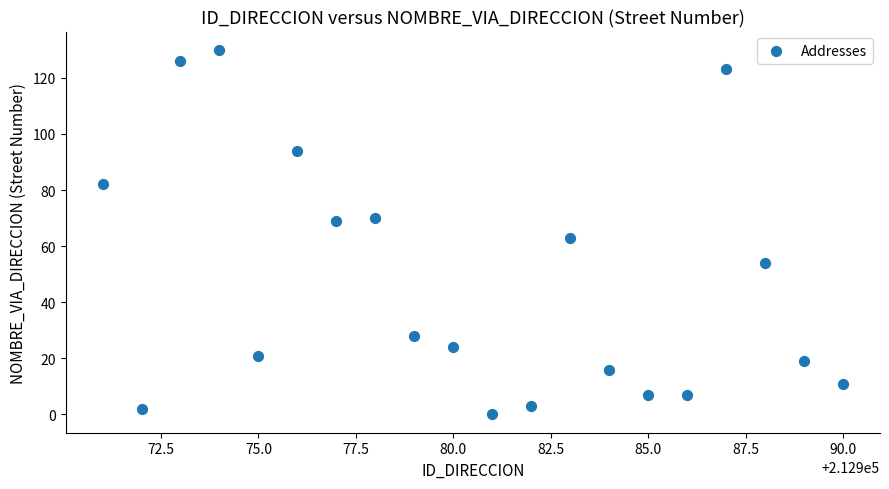

What is the range of Y values (max minus min)?

130